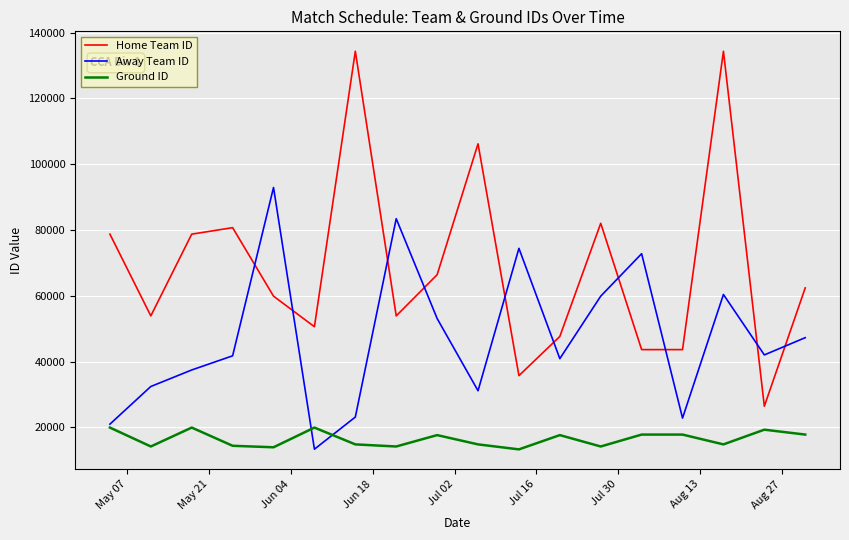

True or false: Ground ID and Home Team ID intersect in this chart.

False